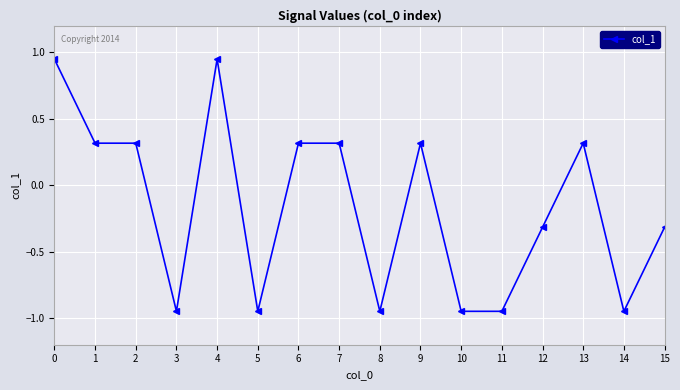

True or false: the data has more than 0 interior local peaks.

True